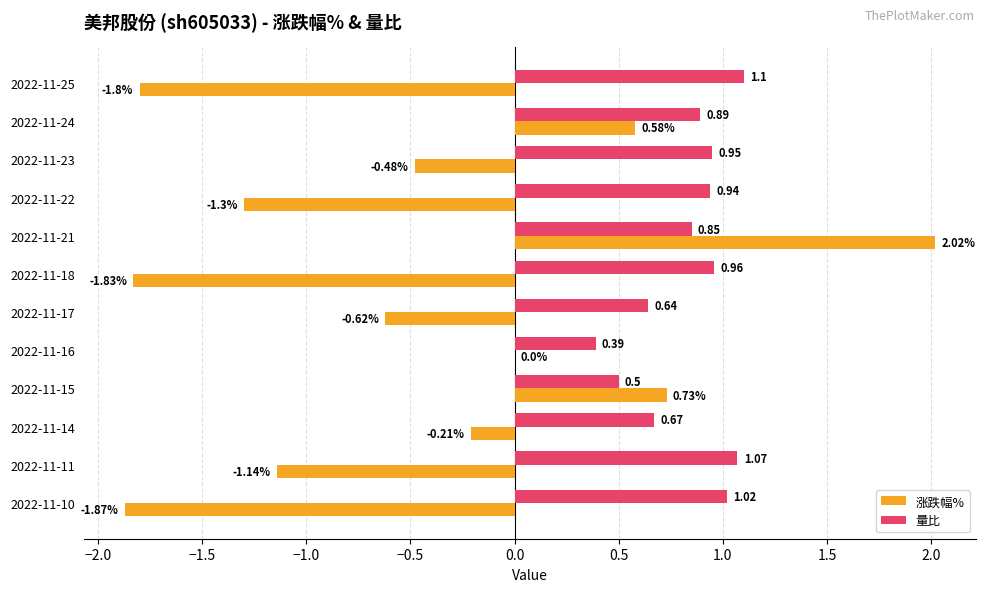

What is the sum of all 涨跌幅% values?

-5.9